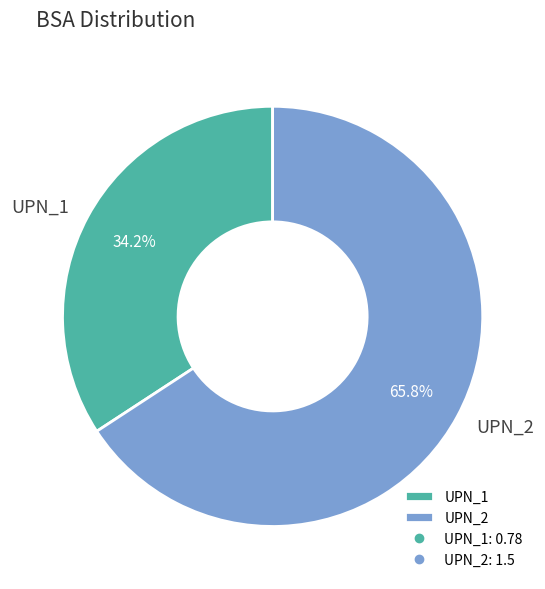

To the nearest percent, what is the combined percentage of UPN_2 and UPN_1?

100%